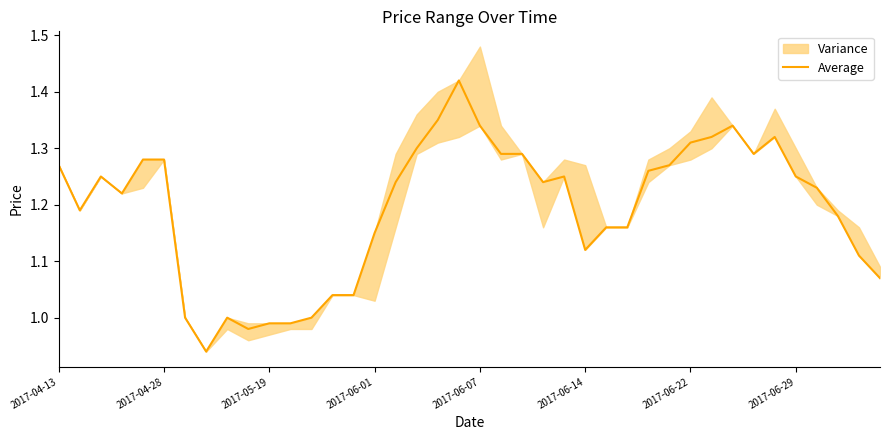

What is the difference between the maximum and second lowest values?

0.4